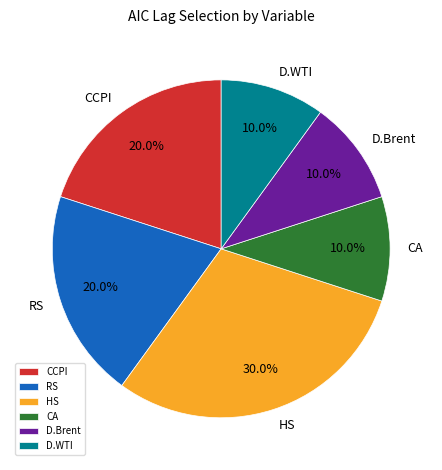

To the nearest percent, what percentage of the pie is CCPI?

20%